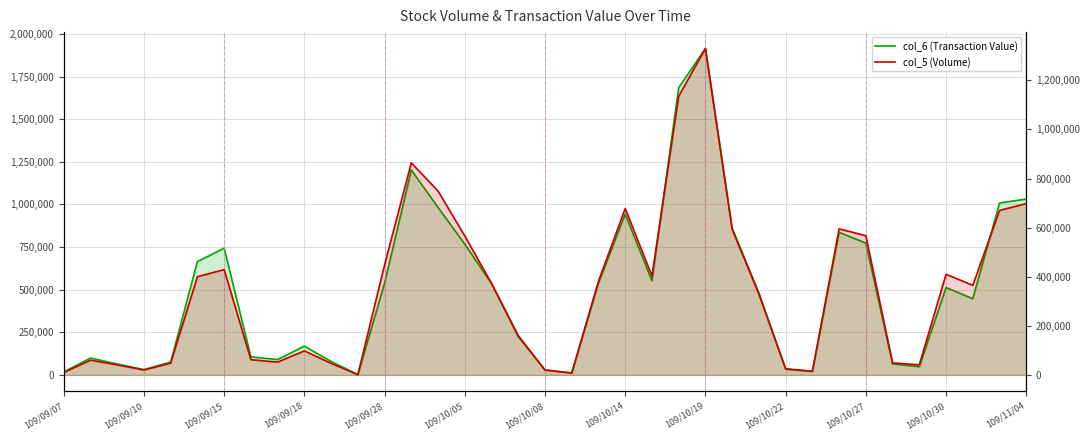

Rank the series by their average value, from highest to lowest.

col_6 (Transaction Value), col_5 (Volume)